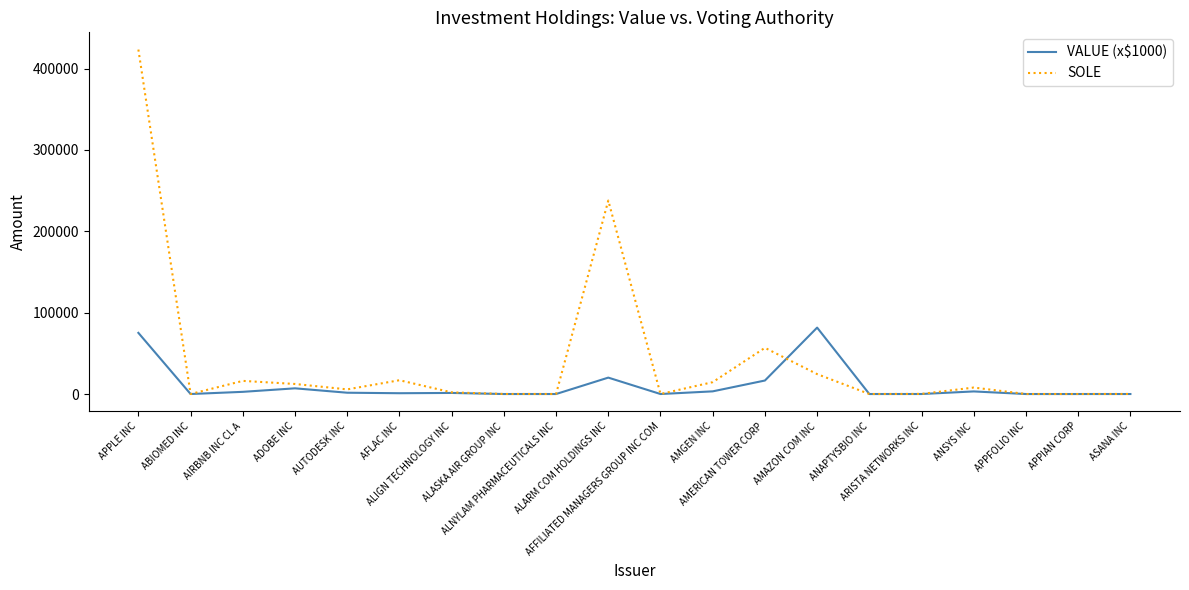

Which series has the widest spread of values?

SOLE